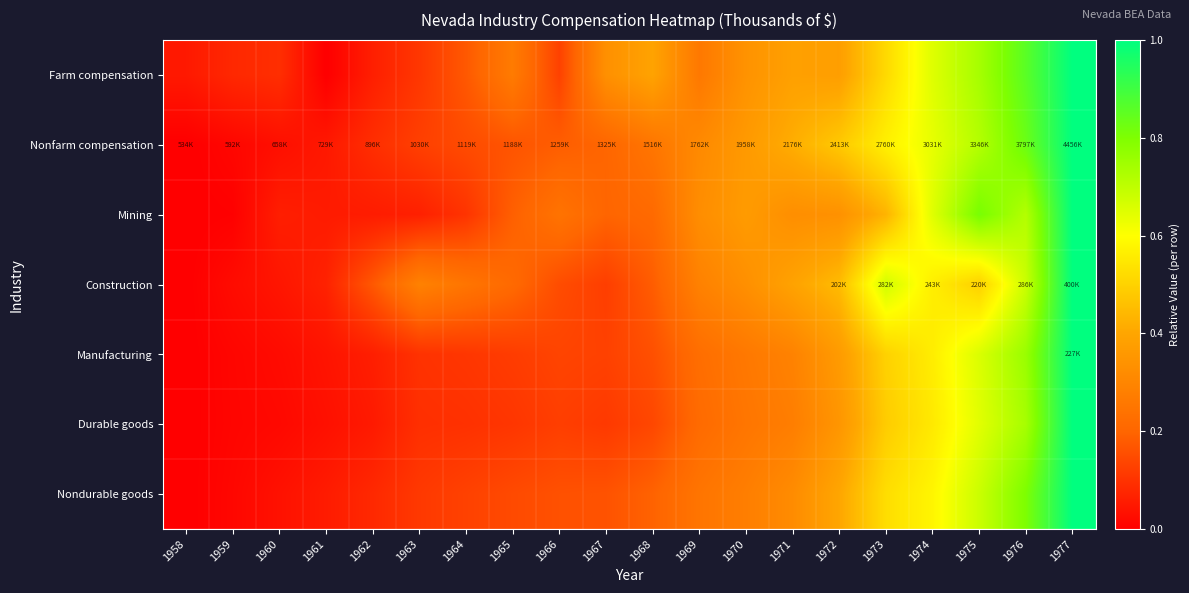

At which category does the chart reach its minimum across all series?

1961